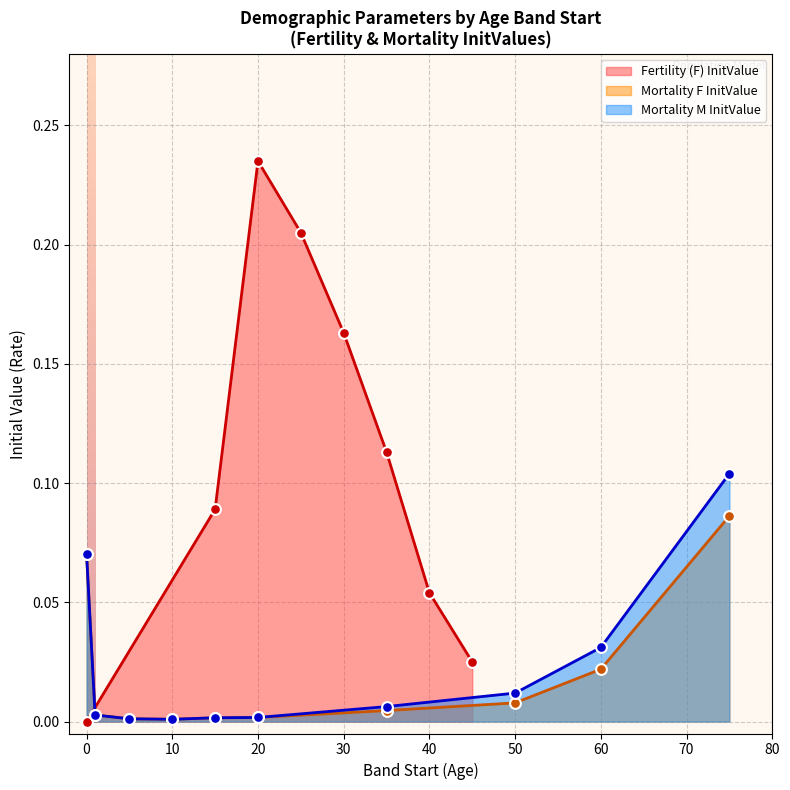

At which category is the sum across all series the highest?

20